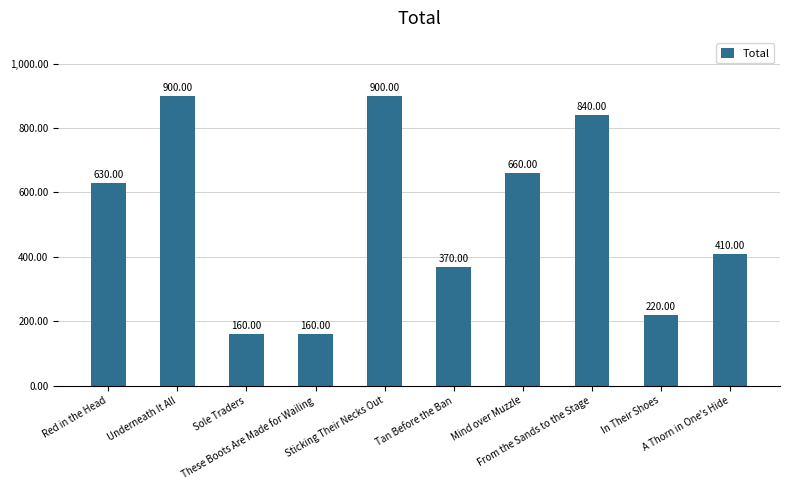

Is it true that the value at Tan Before the Ban is 622?

False